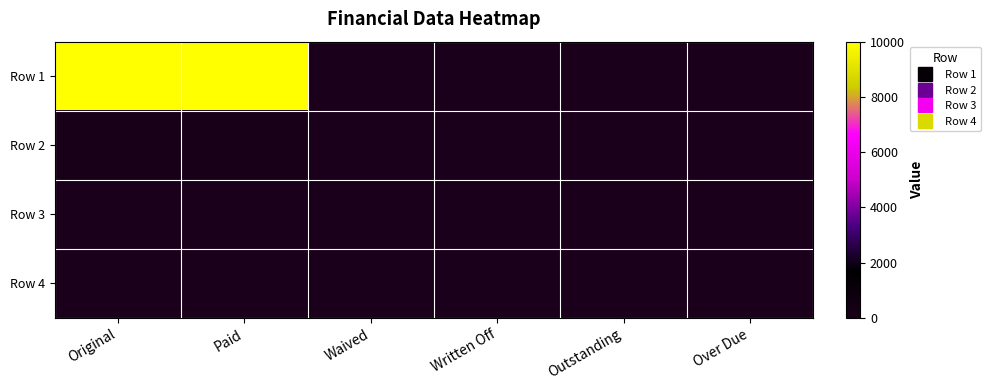

Between Original and Outstanding, which series saw the biggest shift?

Row 1